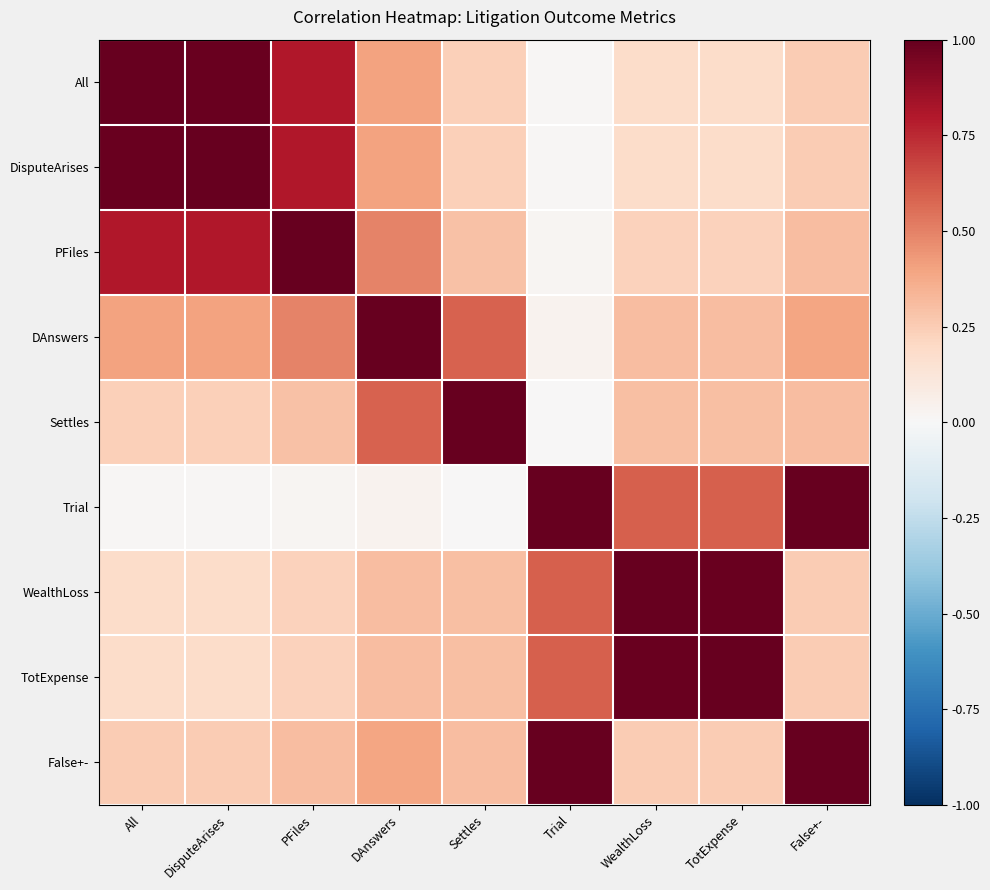

At which category is the sum across all series the highest?

PFiles